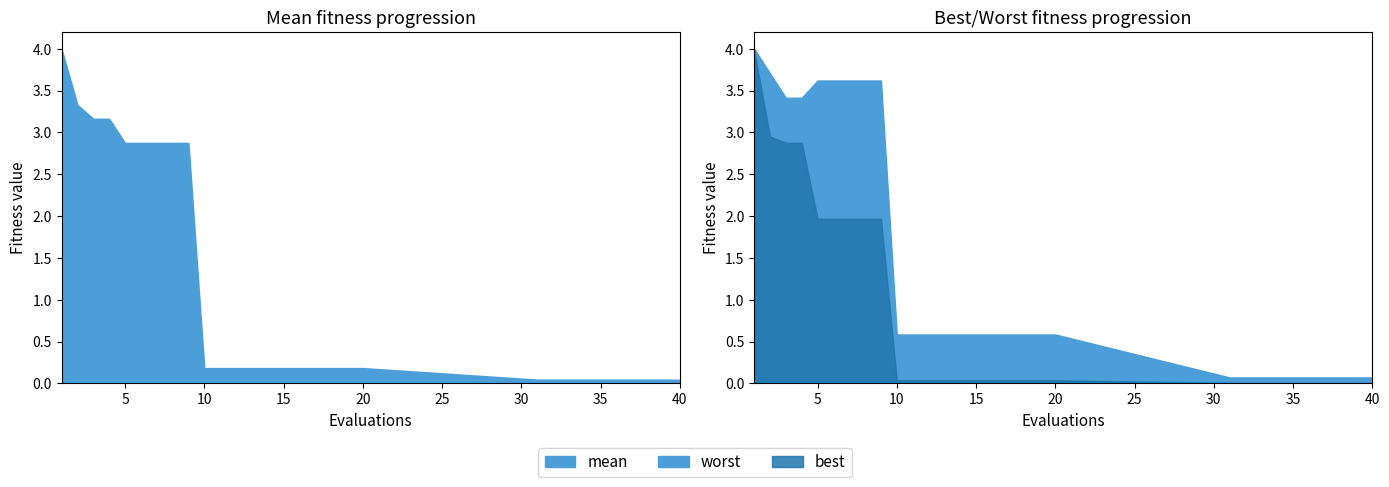

Which category has the lowest value in the worst series?

31